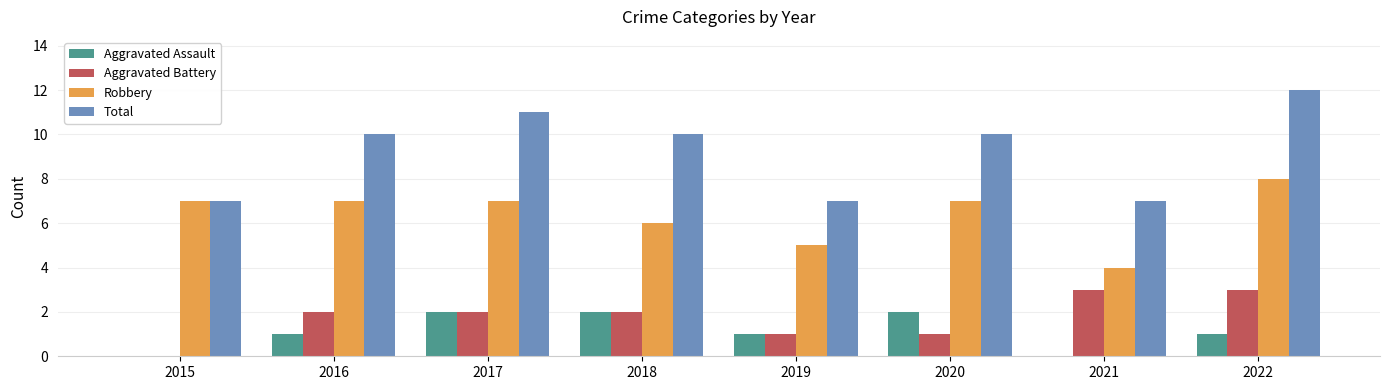

The value of Robbery at 2018 is 6. True or false?

True